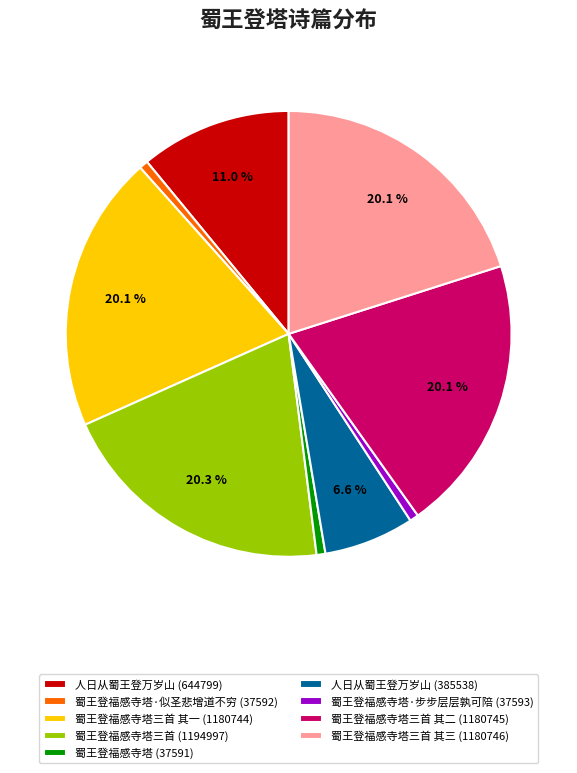

What percentage is NOT represented by 蜀王登福感寺塔三首 其一 (1180744)?

79.9%